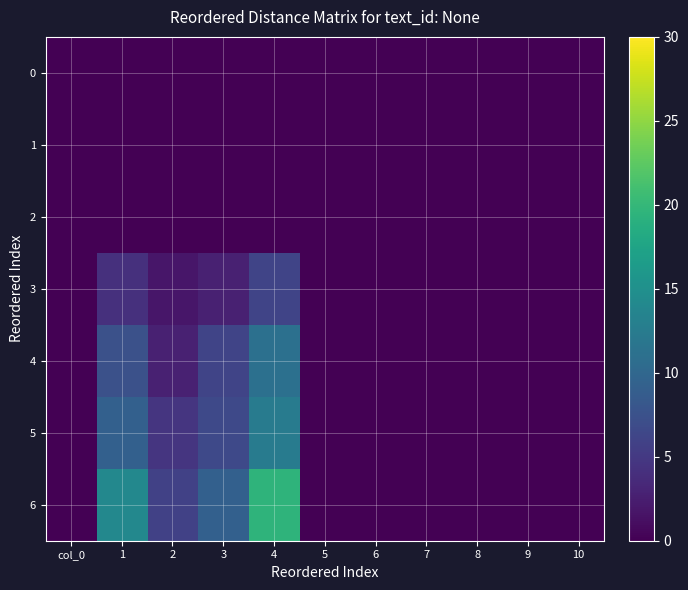

Reading left to right, transcribe all the data shown in this chart.

0: col_0=0.0	1=0.0	2=0.0	3=0.0	4=0.0	5=0.0	6=0.0	7=0.0	8=0.0	9=0.0	10=0.0
1: col_0=0.0	1=0.0	2=0.0	3=0.0	4=0.0	5=0.0	6=0.0	7=0.0	8=0.0	9=0.0	10=0.0
2: col_0=0.0	1=0.0	2=0.0	3=0.0	4=0.0	5=0.0	6=0.0	7=0.0	8=0.0	9=0.0	10=0.0
3: col_0=0.0	1=4.1	2=1.8	3=2.8	4=6.2	5=0.0	6=0.0	7=0.0	8=0.0	9=0.0	10=0.0
4: col_0=0.0	1=7.4	2=2.7	3=6.1	4=11.0	5=0.0	6=0.0	7=0.0	8=0.0	9=0.0	10=0.0
5: col_0=0.0	1=9.2	2=4.6	3=6.6	4=12.4	5=0.0	6=0.0	7=0.0	8=0.0	9=0.0	10=0.0
6: col_0=0.0	1=14.0	2=5.8	3=9.2	4=19.5	5=0.0	6=0.0	7=0.0	8=0.0	9=0.0	10=0.0